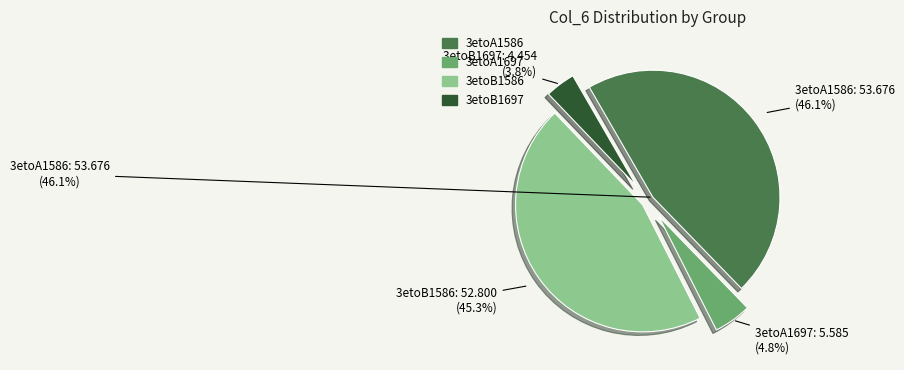

To the nearest percent, what is the combined percentage of 3etoB1697 and 3etoA1697?

9%